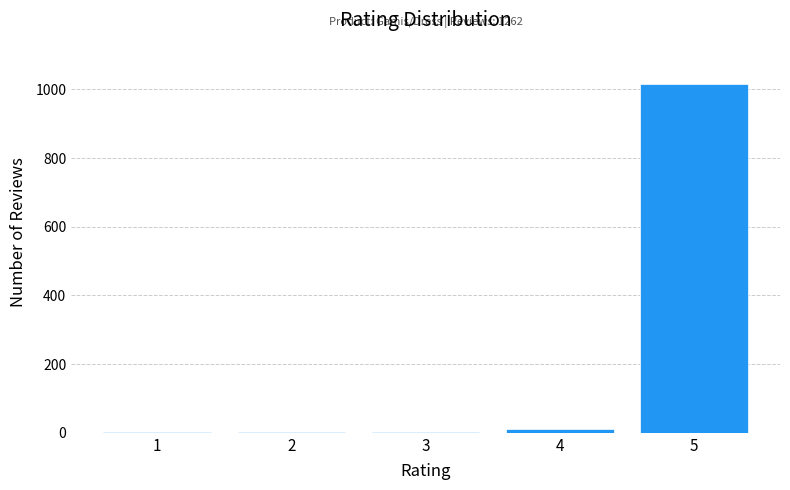

What is the greatest value displayed?

1016